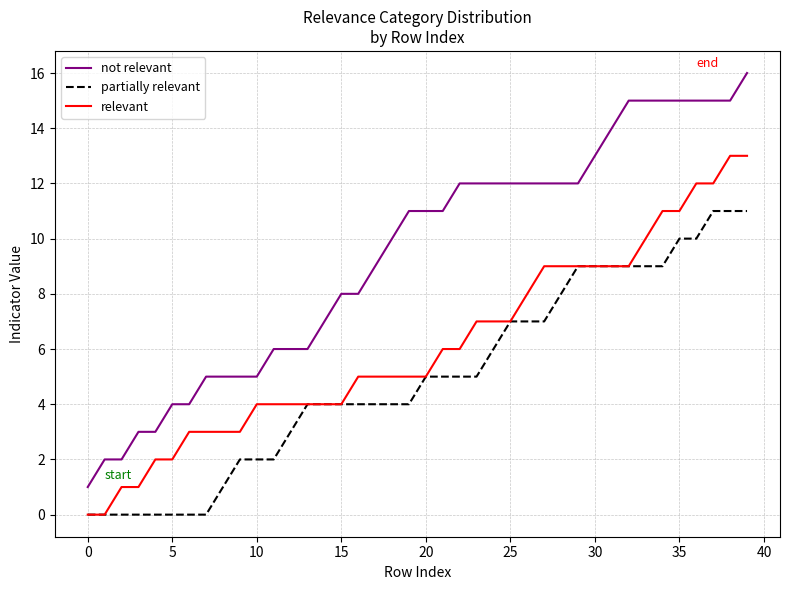

Which series has the largest total across all categories?

not relevant